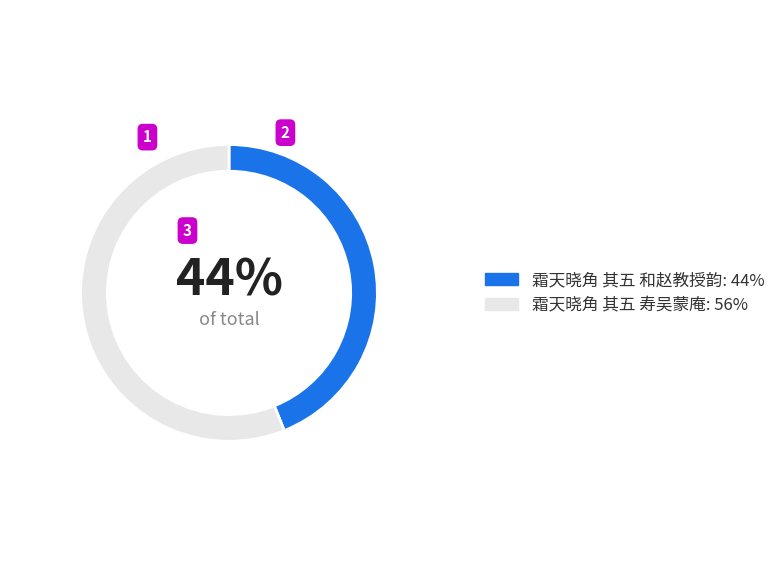

What is the largest slice in the pie chart?

霜天晓角 其五 寿吴蒙庵